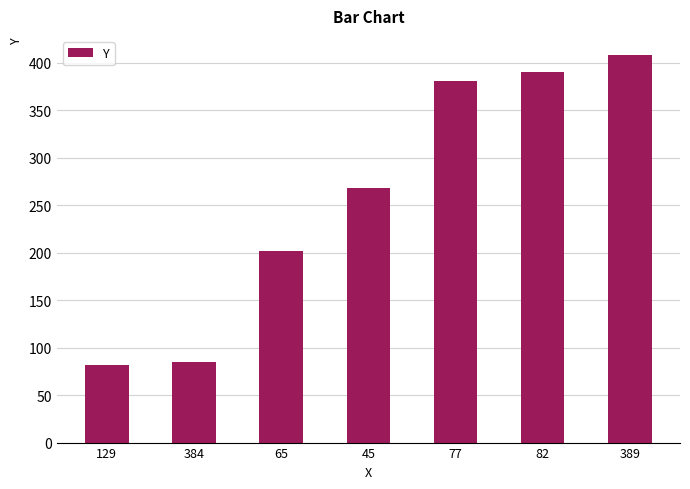

Does the chart contain stacked bars?

No